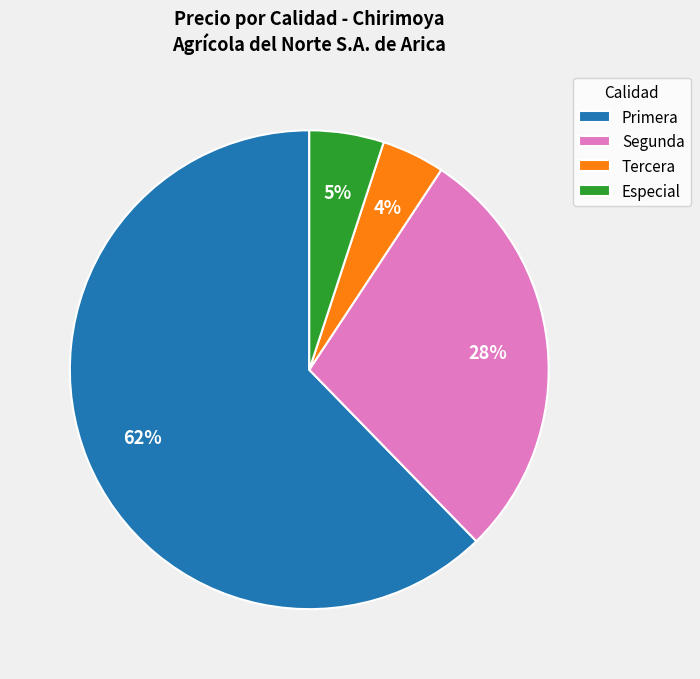

Is Primera the majority of the pie?

Yes